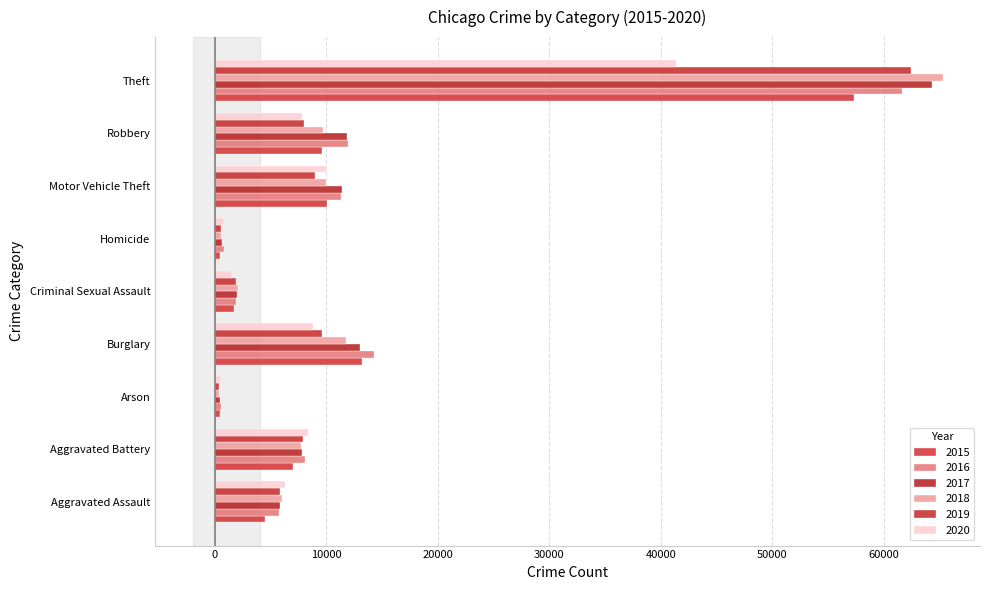

Is it true that 2018 equals 2050 at Criminal Sexual Assault?

True